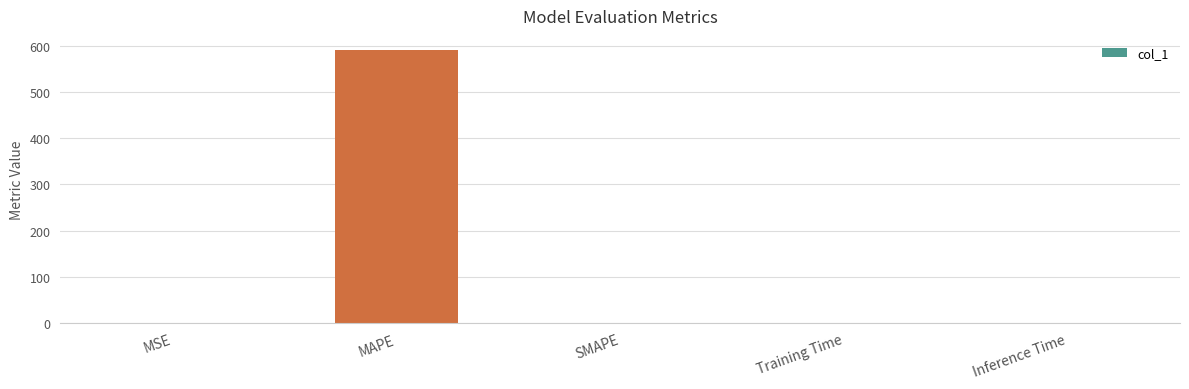

What is the approximate value at MAPE?

591.7